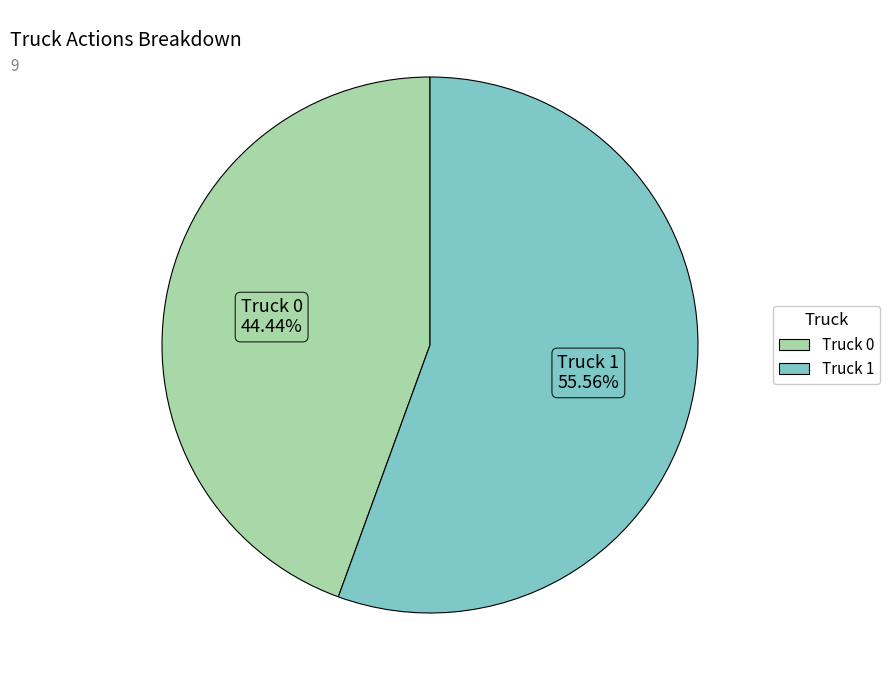

How many segments does this pie chart have?

2